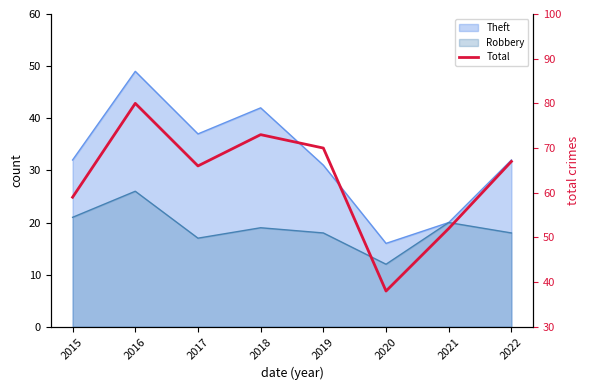

Where does the data first go above 67?

2016